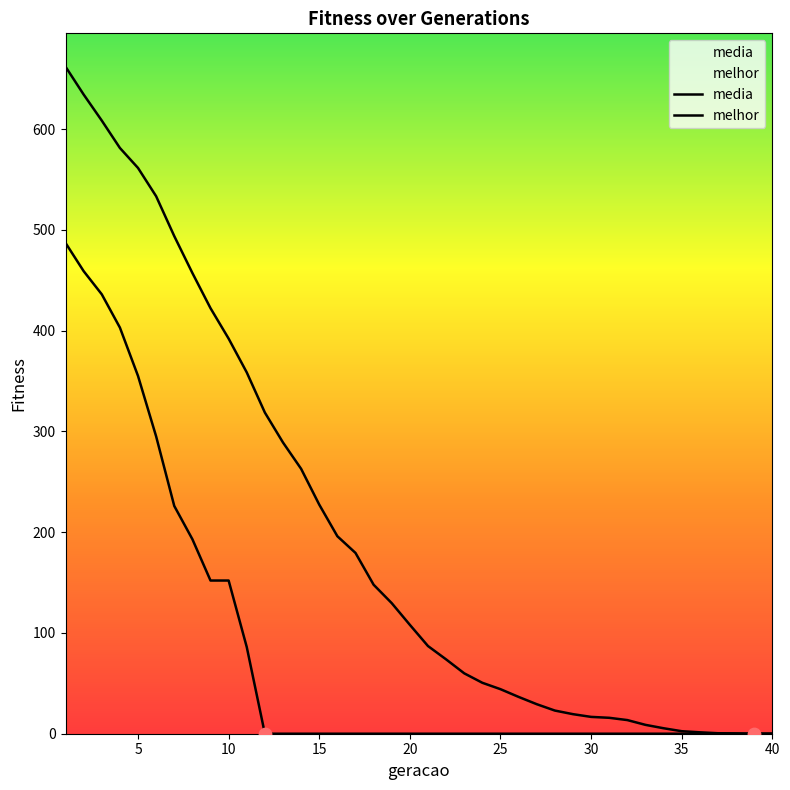

Which series has the largest total across all categories?

media